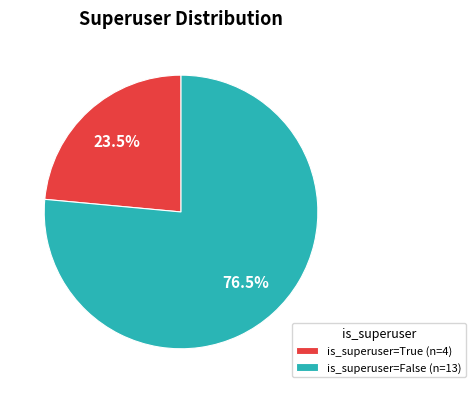

Does any single category account for the majority?

Yes